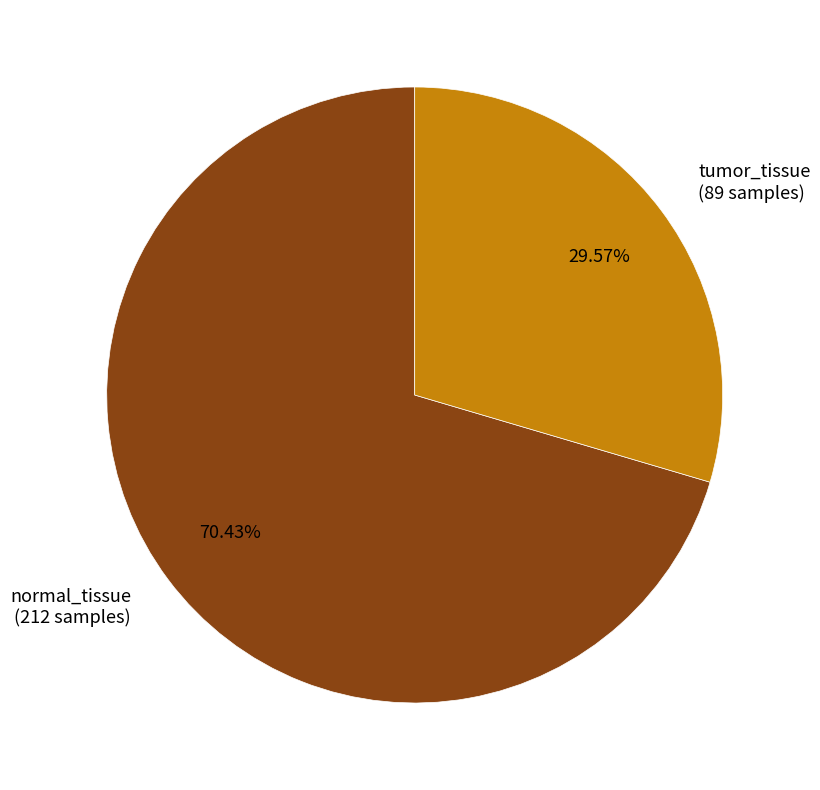

To the nearest percent, what is the difference between the normal_tissue and tumor_tissue slice percentages?

41%